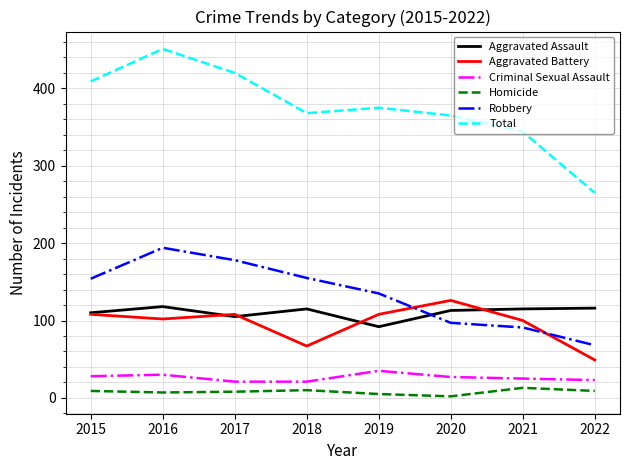

At 2016, list the series in order from smallest to largest.

Homicide, Criminal Sexual Assault, Aggravated Battery, Aggravated Assault, Robbery, Total